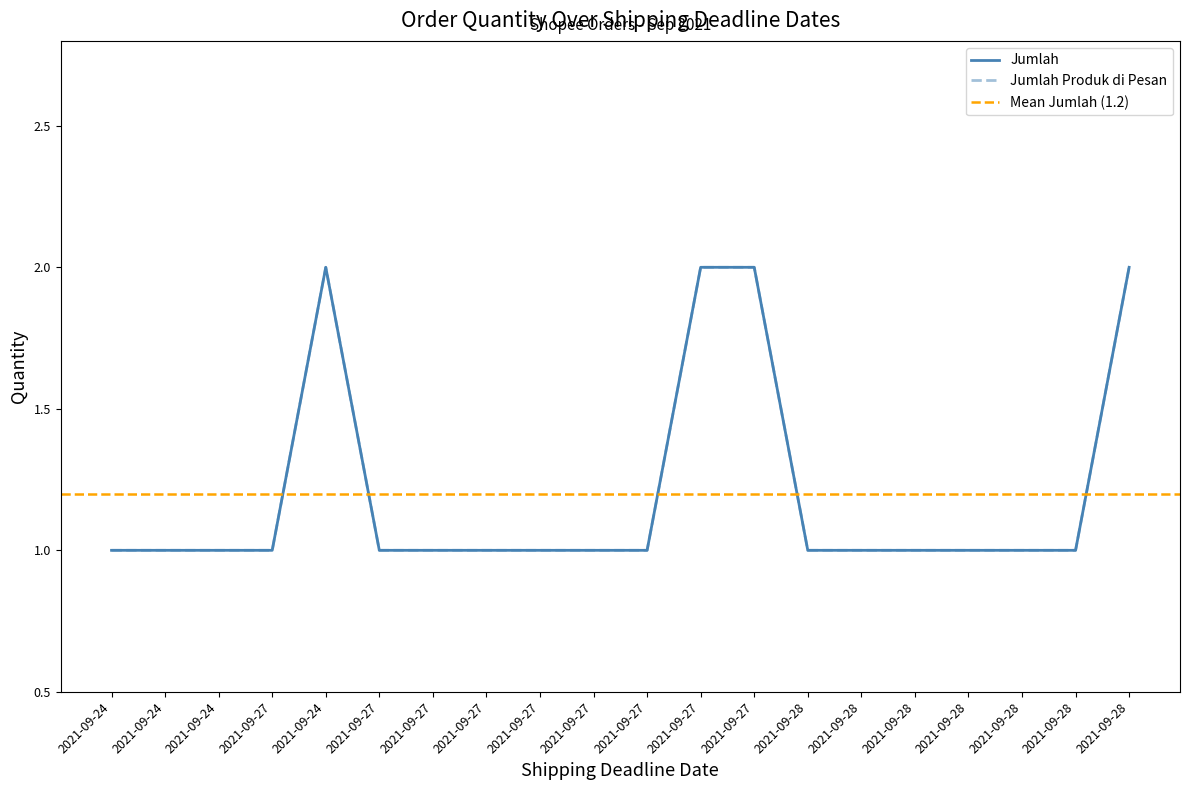

What is the lowest value of the Jumlah series?

1